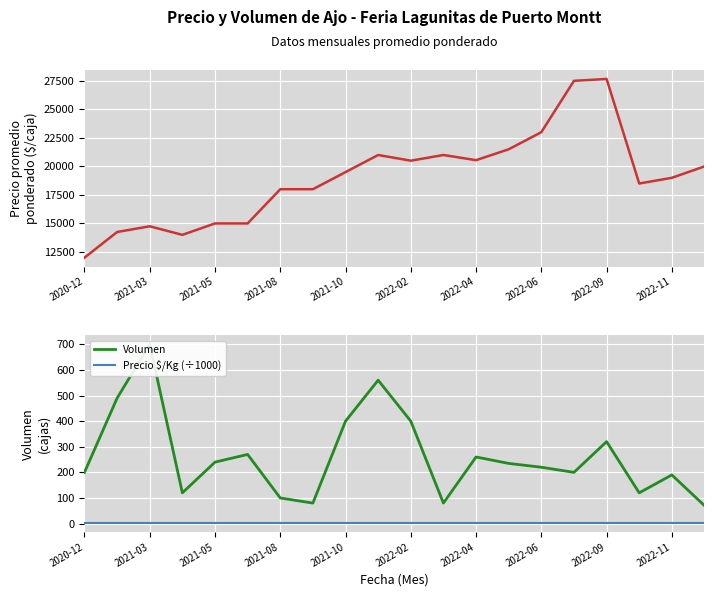

How many interior local valleys does the Precio promedio ponderado series have?

4